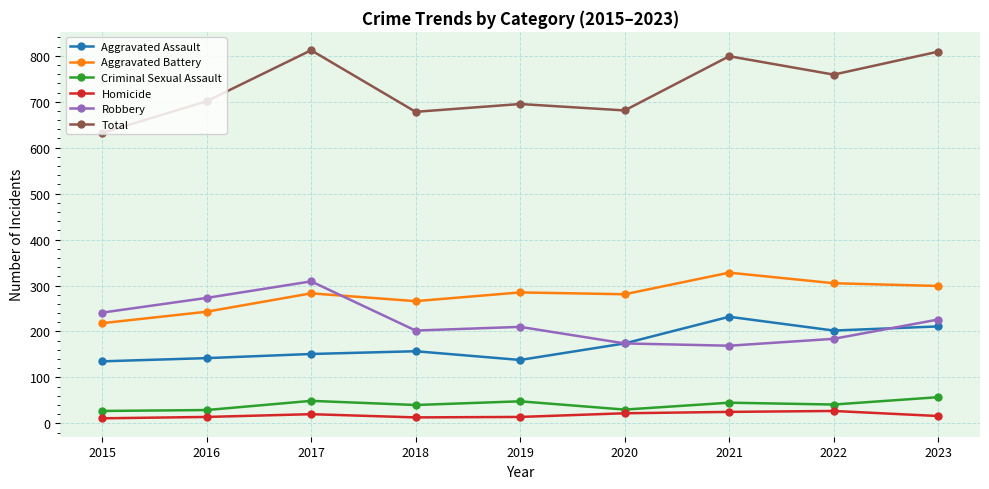

At how many categories does at least one series exceed 286?

9